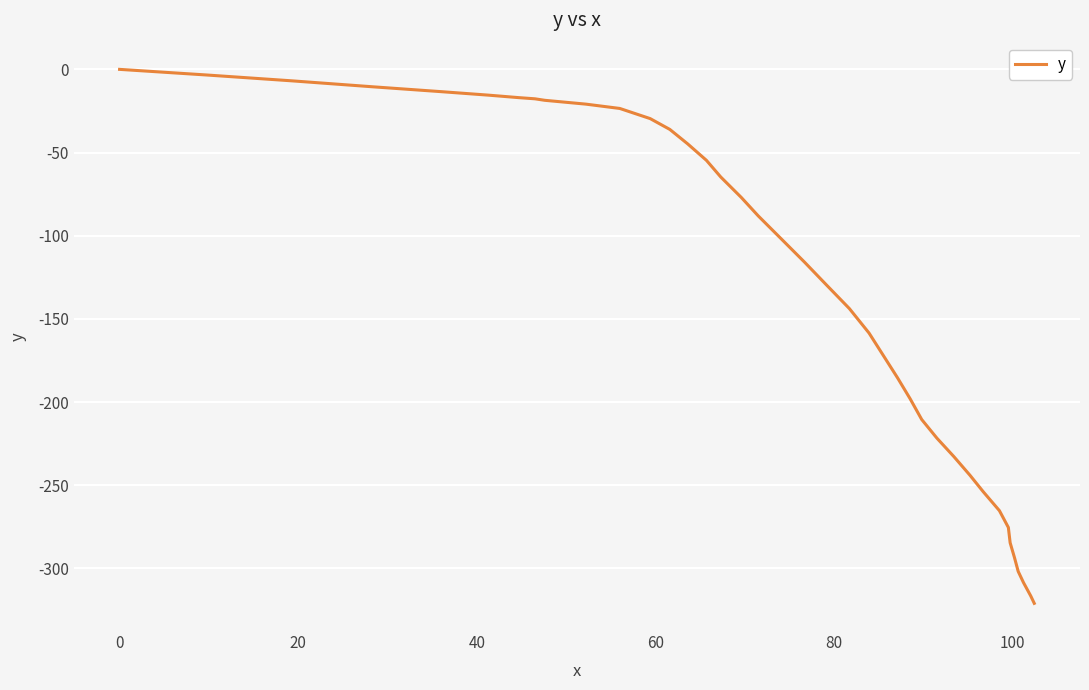

What is the difference between the maximum and minimum values?

321.0